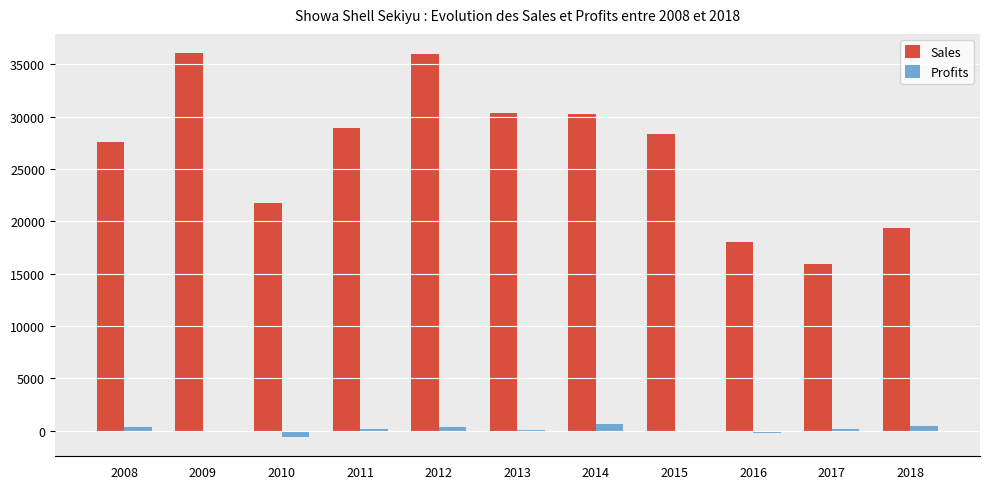

What is the greatest value displayed?

36070.0